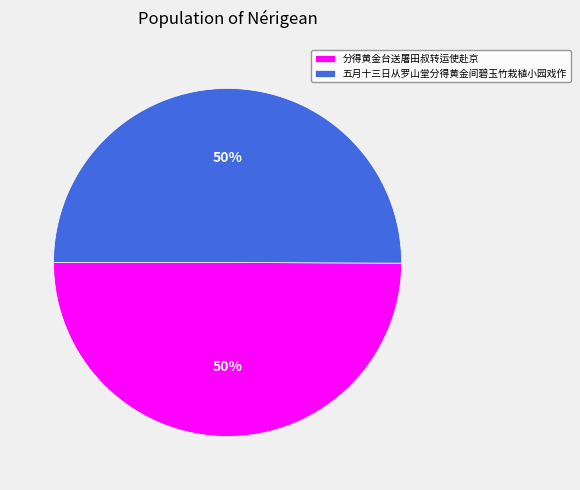

How many segments does this pie chart have?

2